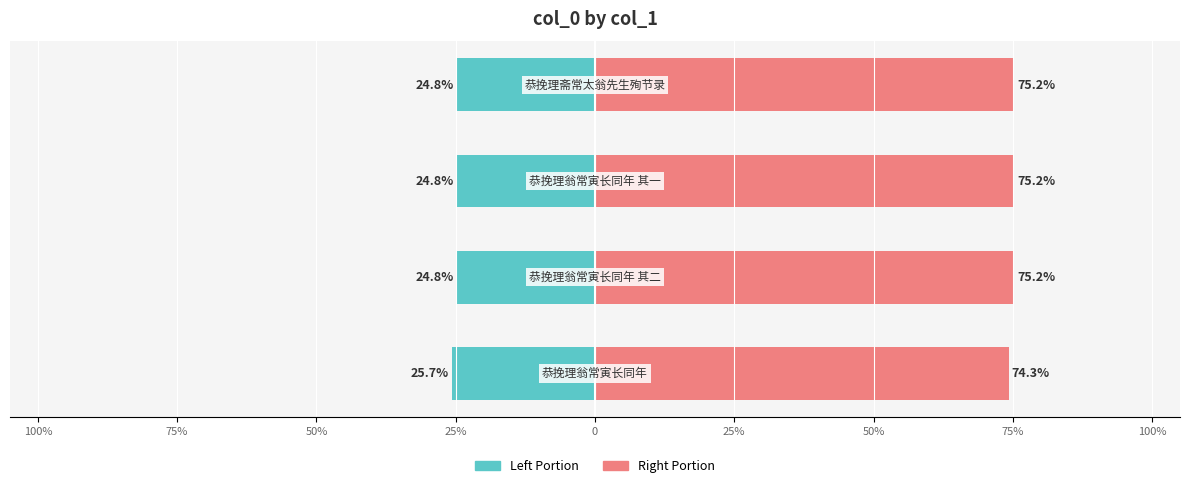

Is it true that col_0 (left portion) equals -24.8 at 25%?

True